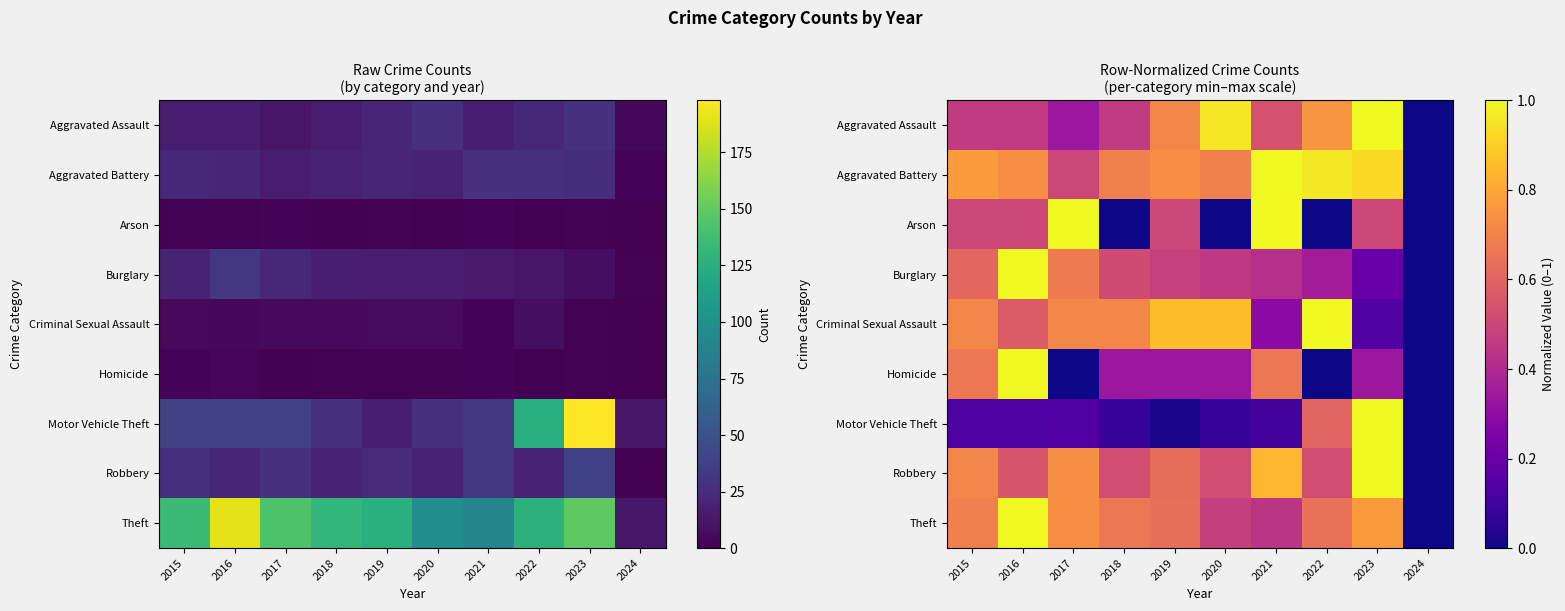

The Arson series shows 1.0 at 2017. True or false?

True